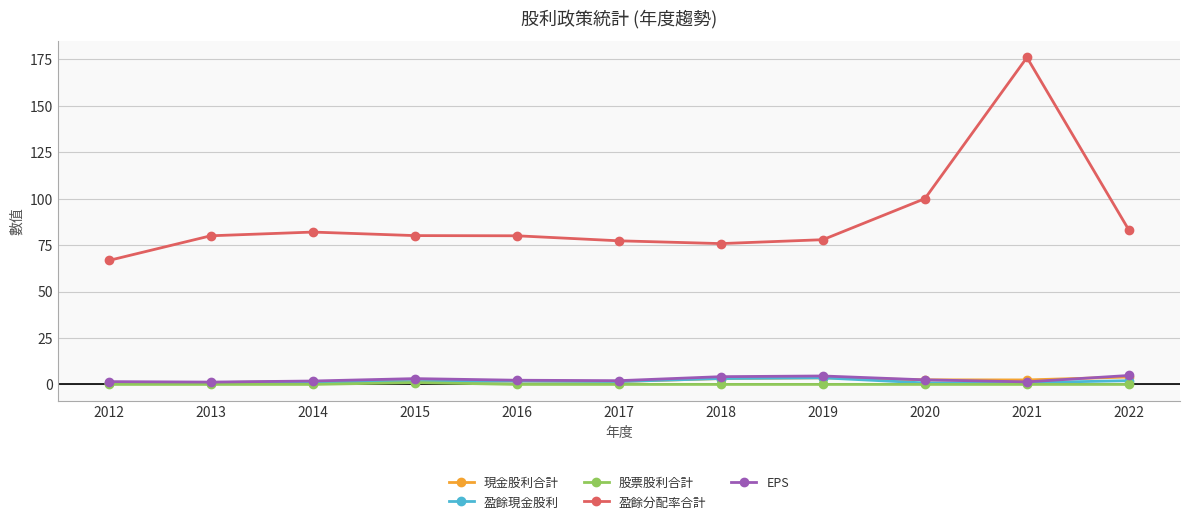

The value of 股票股利合計 at 2021 is 0.0. True or false?

True